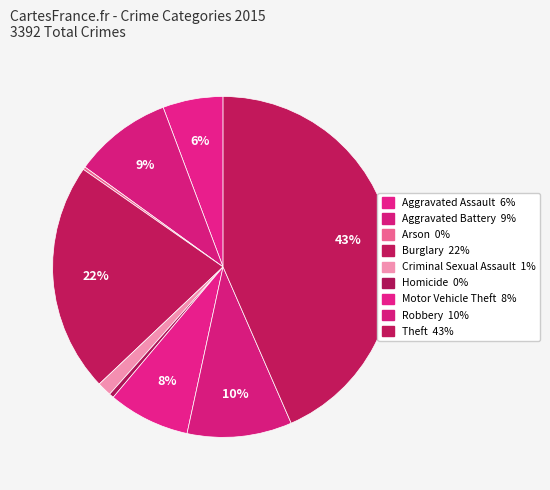

What percentage do Aggravated Battery and Arson together represent?

9.6%